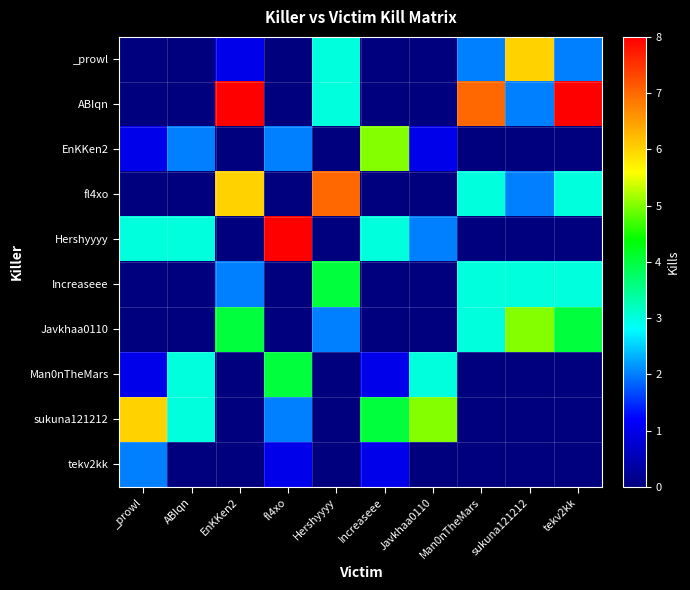

At sukuna121212, list the series in order from largest to smallest.

_prowl, Javkhaa0110, Increaseee, ABIqn, fl4xo, EnKKen2, Hershyyyy, Man0nTheMars, sukuna121212, tekv2kk